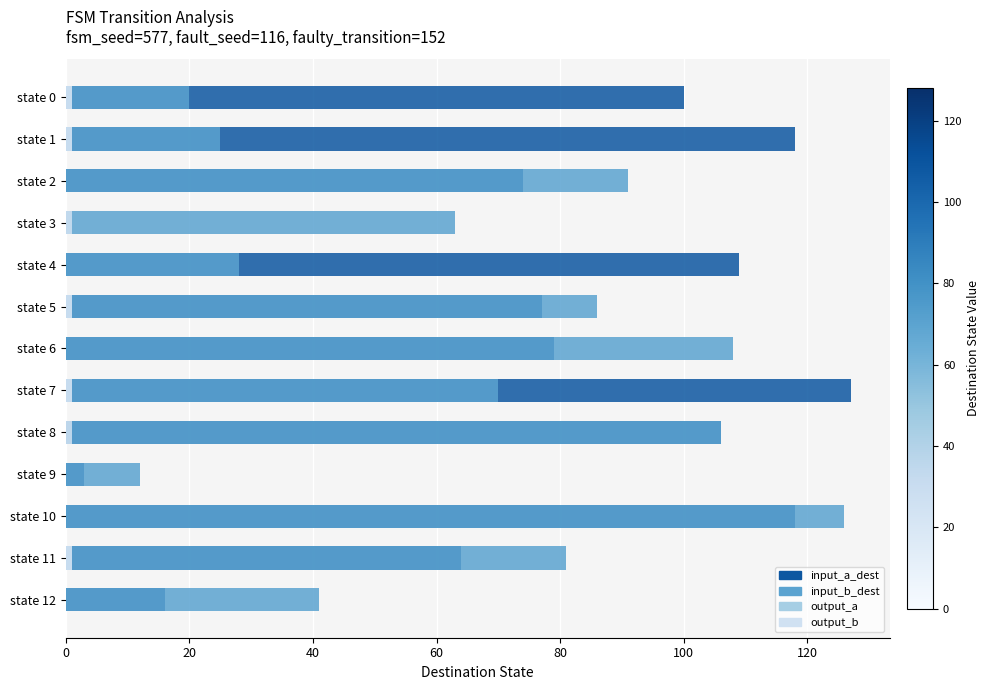

Reading left to right, extract all data points from this chart.

input_a_dest: 100	118	74	0	109	77	79	127	106	3	118	64	16
input_b_dest: 20	25	91	63	28	86	108	70	106	12	126	81	41
output_a: 1	1	0	0	0	1	0	1	0	0	0	1	0
output_b: 1	1	0	1	0	1	0	1	1	0	0	1	0